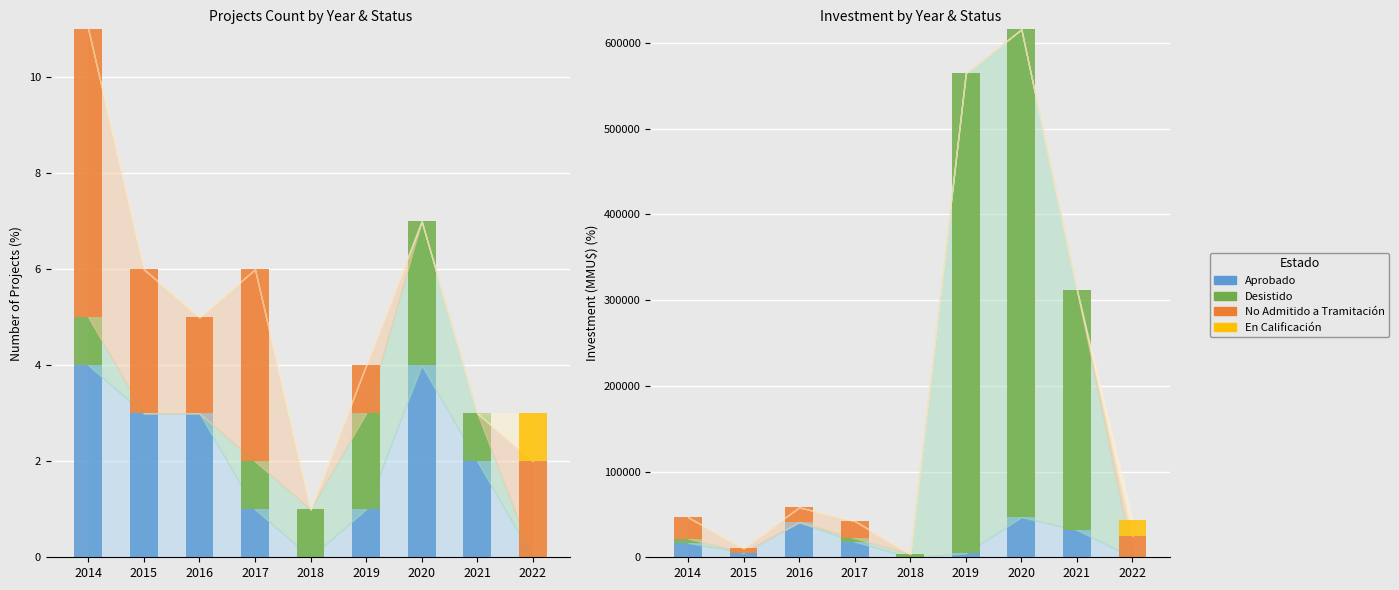

Reading left to right, what are all the values shown in this chart?

Aprobado: 4	3	3	1	0	1	4	2	0
Desistido: 1	0	0	1	1	2	3	1	0
No Admitido a Tramitación: 6	3	2	4	0	1	0	0	2
En Calificación: 0	0	0	0	0	0	0	0	1